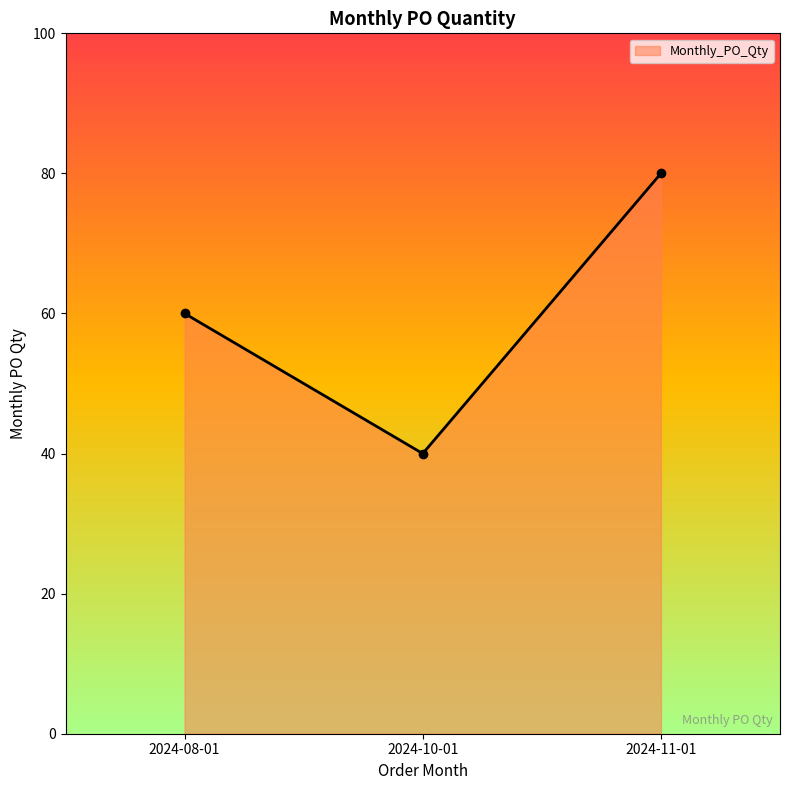

Read the value at 2024-08-01.

60